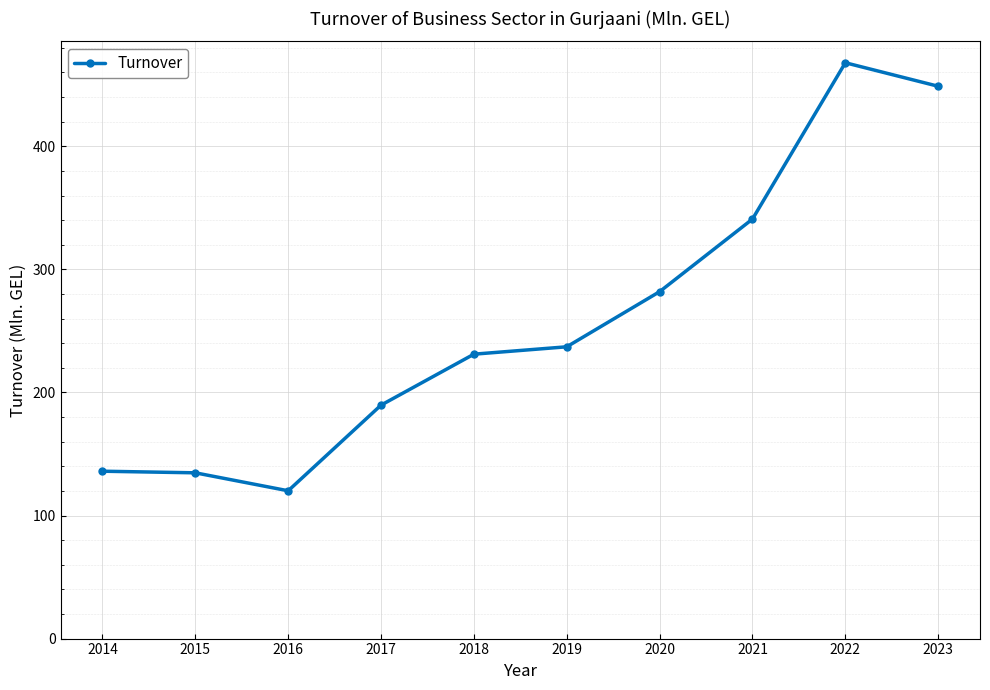

How many categories are shown in the chart?

10